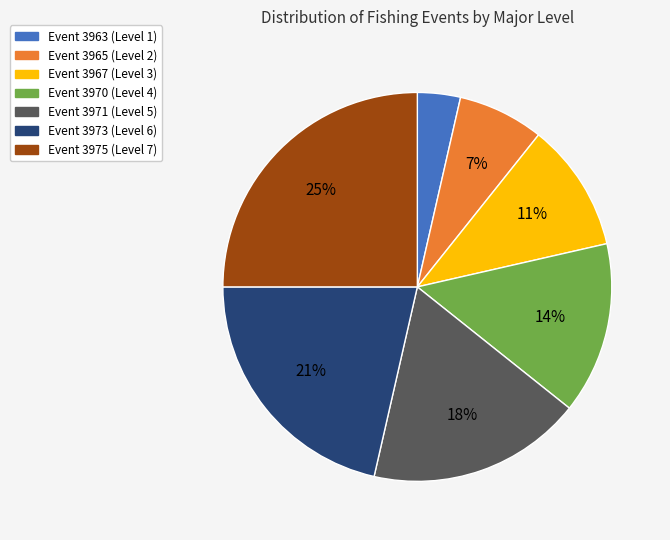

To the nearest percent, what portion does Event 3963 (Level 1) represent?

4%